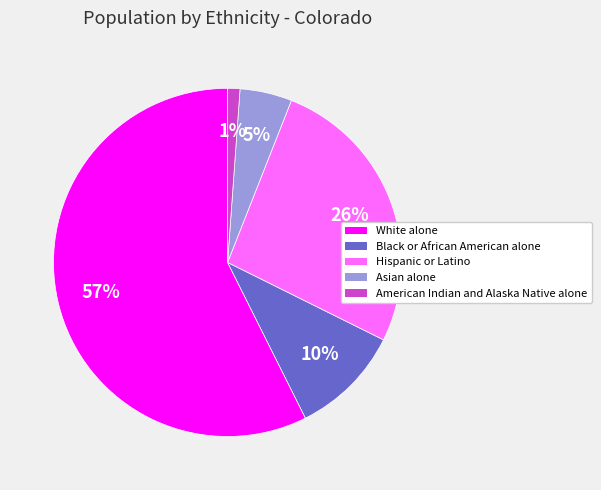

Which has a higher value, Hispanic or Latino or Asian alone?

Hispanic or Latino